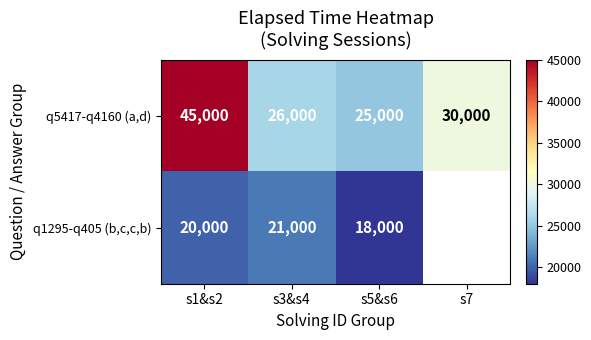

At s1&s2, list the series in order from smallest to largest.

q1295-q405 (b,c,c,b), q5417-q4160 (a,d)